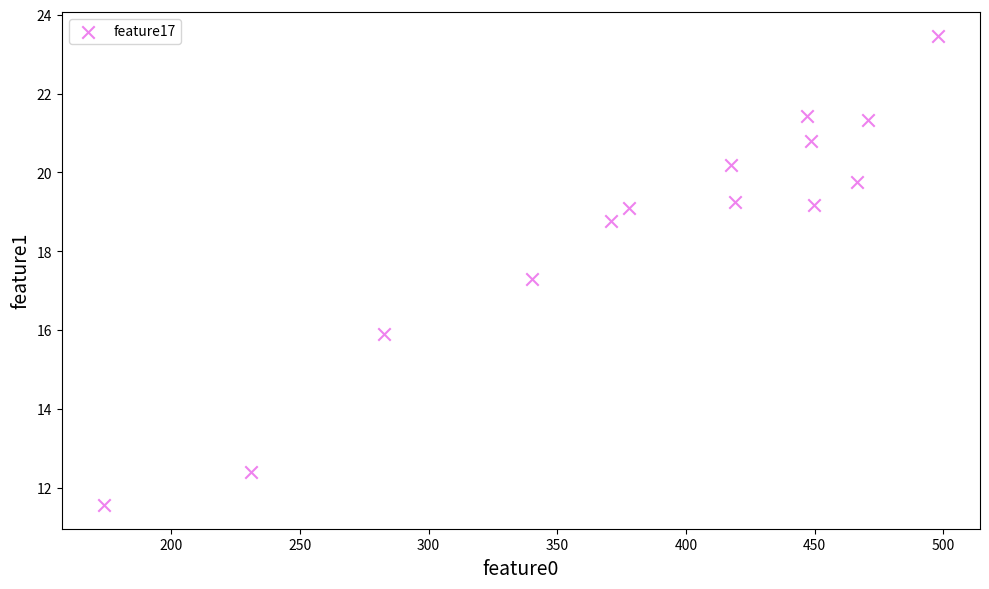

What Y value in the scatter plot is closest to 17?

17.3